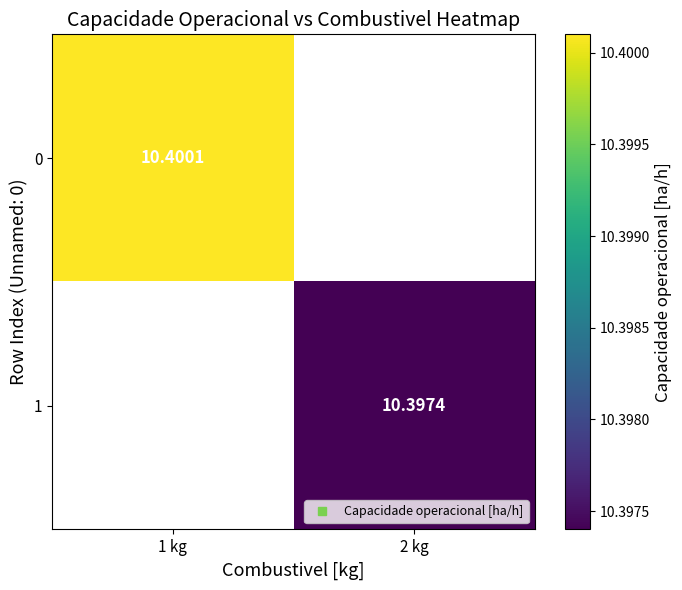

Is it true that 0 equals 10.4 at 1 kg?

True